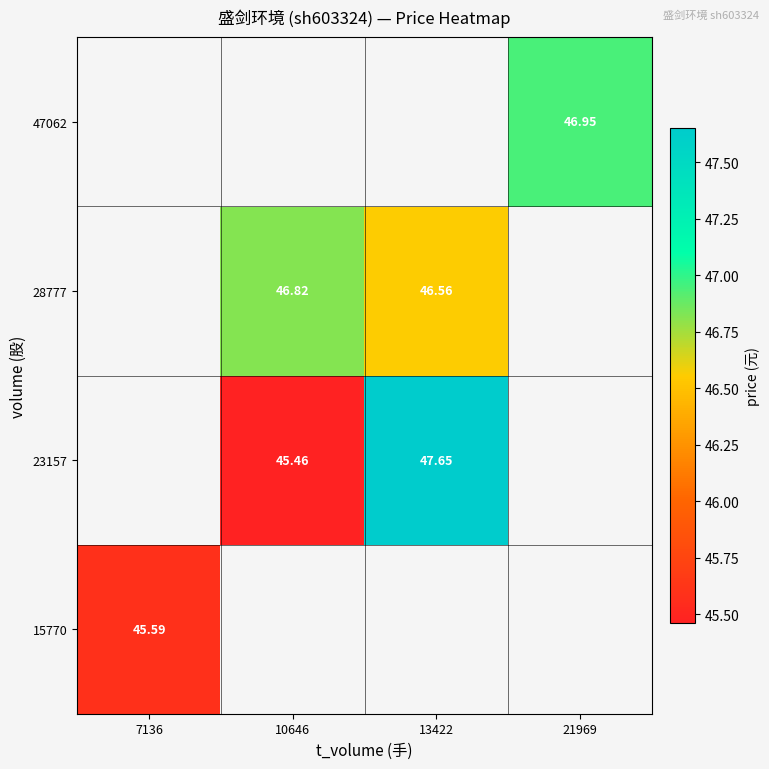

Is the value of 23157 at 10646 greater than the value of 47062 at 21969?

No